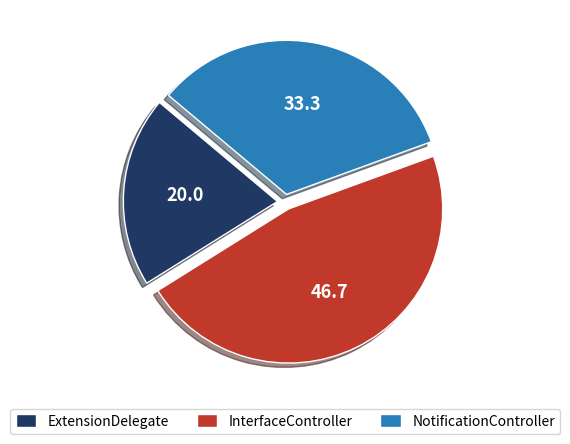

What is the largest slice in the pie chart?

InterfaceController